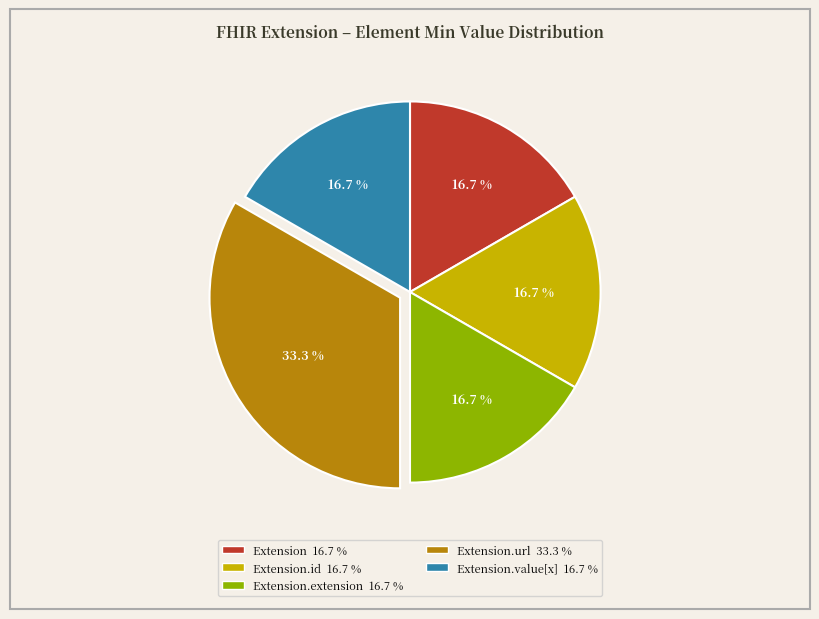

How many slices are in this pie chart?

5